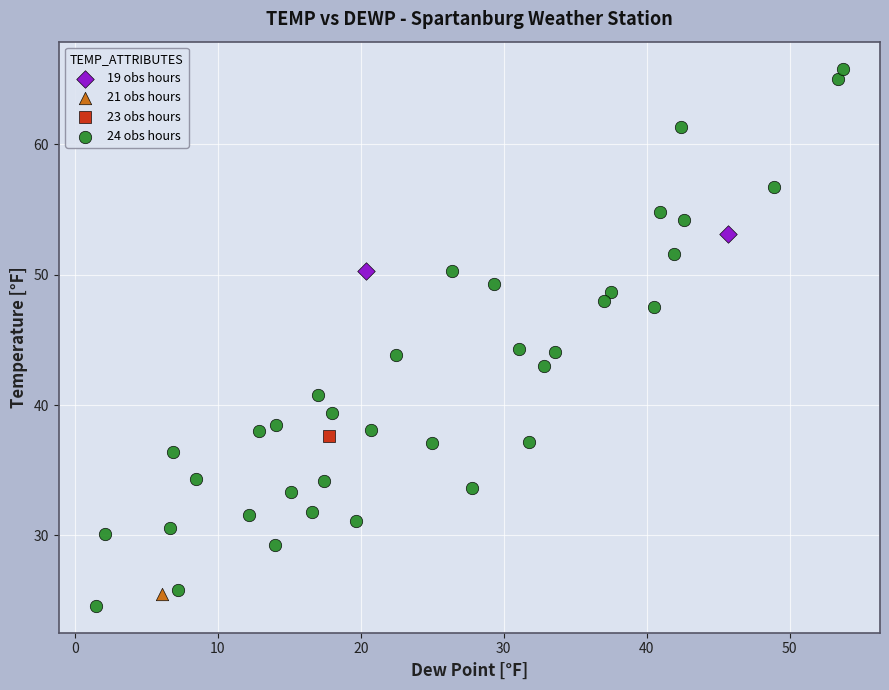

What are all the series names shown in the legend?

19 obs hours, 21 obs hours, 23 obs hours, 24 obs hours